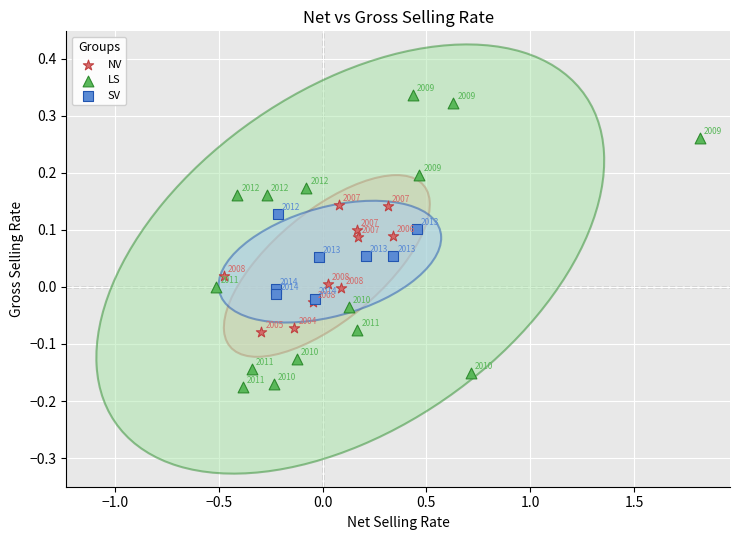

Which series contains the highest Y value?

LS